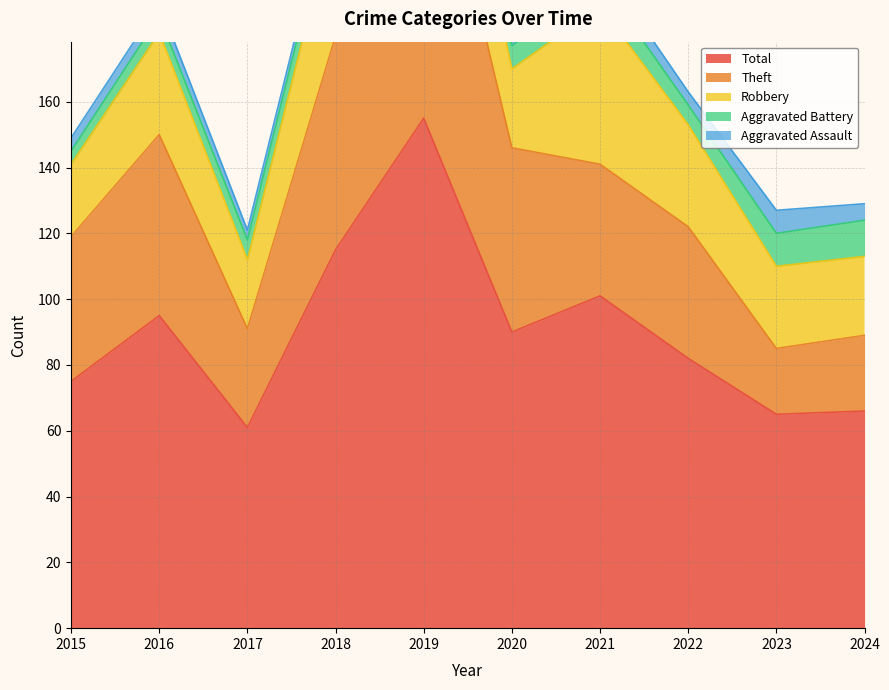

What is the spread (max minus min) of values at 2018?

112